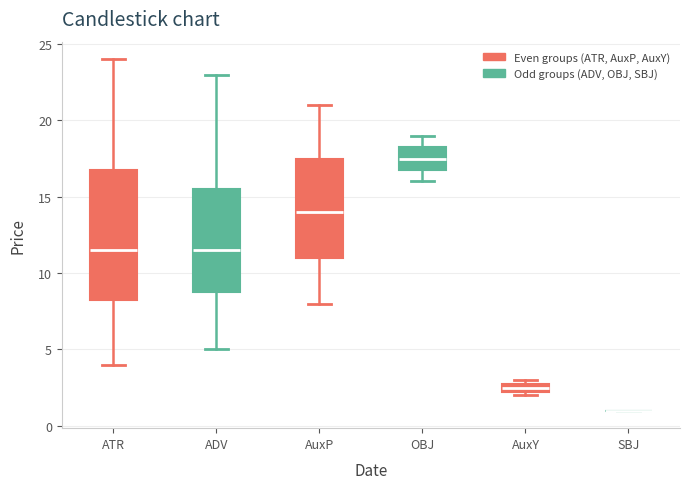

Where does the upper whisker of the box for ADV end on the y-axis? The values are not printed on the chart, so give them approximately, as read against the axis.

23.0